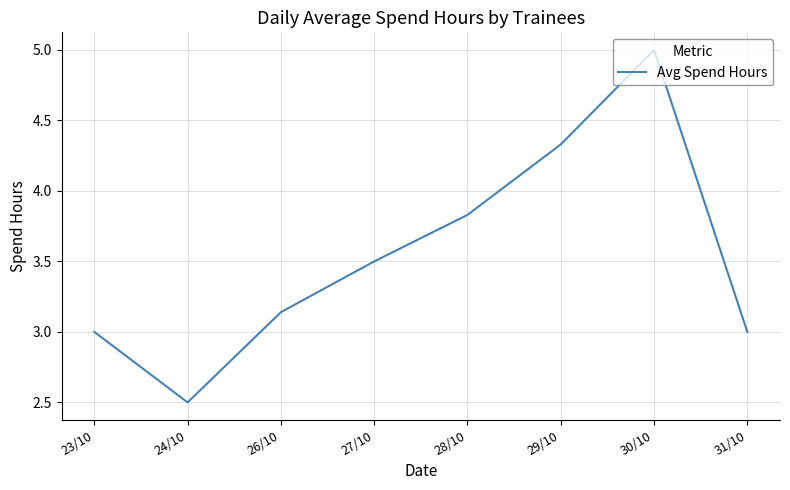

What is the difference between the maximum and minimum values?

2.5